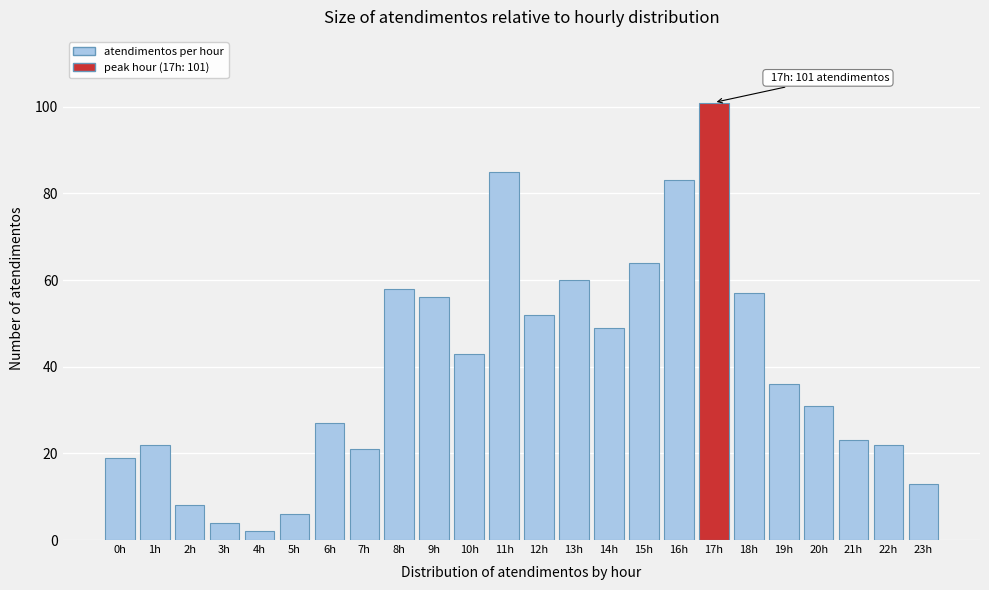

Reading left to right, transcribe all the data shown in this chart.

0h=19	1h=22	2h=8	3h=4	4h=2	5h=6	6h=27	7h=21	8h=58	9h=56	10h=43	11h=85	12h=52	13h=60	14h=49	15h=64	16h=83	17h=101	18h=57	19h=36	20h=31	21h=23	22h=22	23h=13